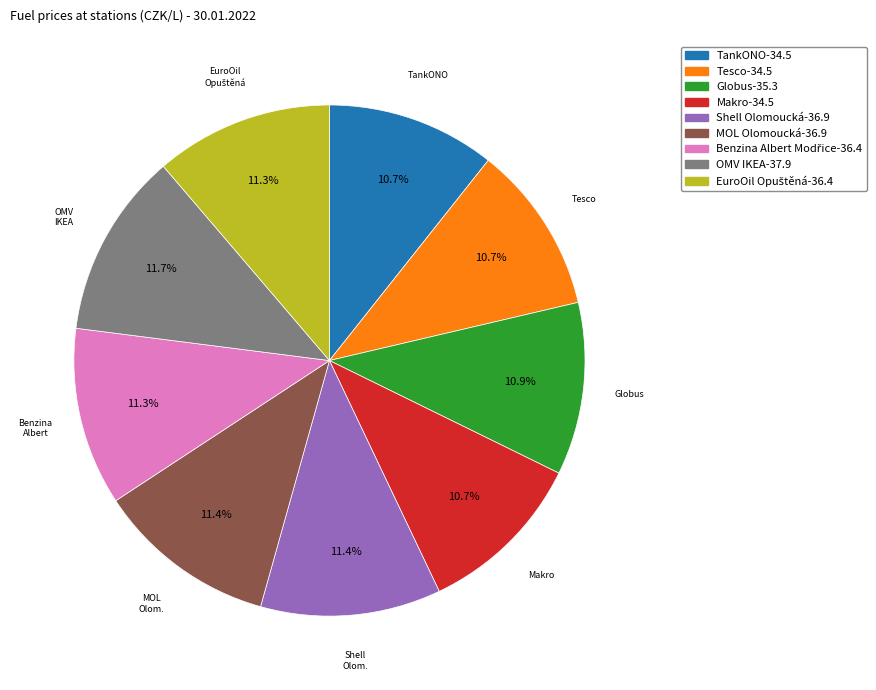

To the nearest percent, what percentage of the pie is Makro?

11%